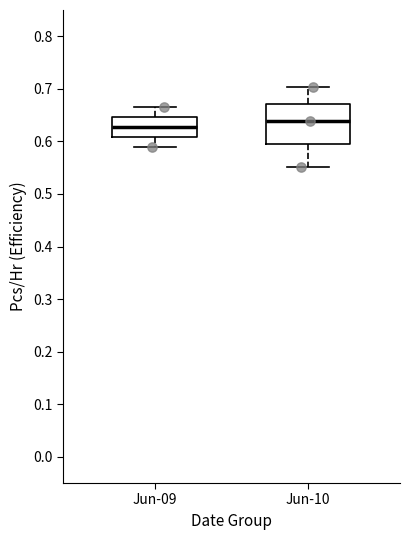

Reading left to right, read every box against the y-axis: the position of its median line, the range the box covers, and the ends of its whiskers. The values are not printed on the chart, so give them approximately, as read against the axis.

Jun-09: median 0.63, box 0.61 to 0.65, whiskers 0.59 to 0.67
Jun-10: median 0.64, box 0.60 to 0.67, whiskers 0.55 to 0.70